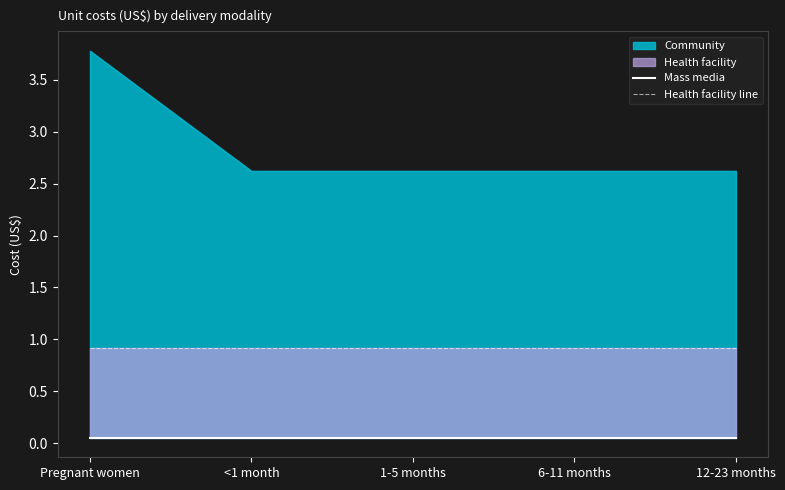

True or false: Mass media has a value of 0.1 at 12-23 months.

True